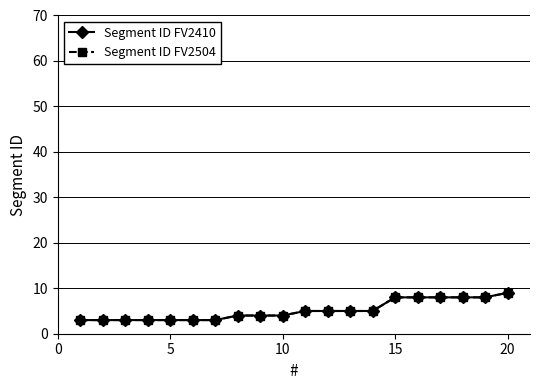

True or false: Segment ID FV2410 and Segment ID FV2504 intersect in this chart.

False